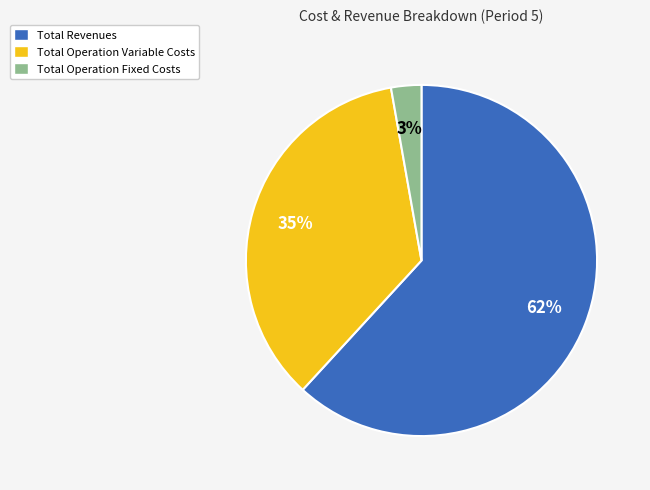

True or false: Total Operation Fixed Costs accounts for 3% of the total.

True